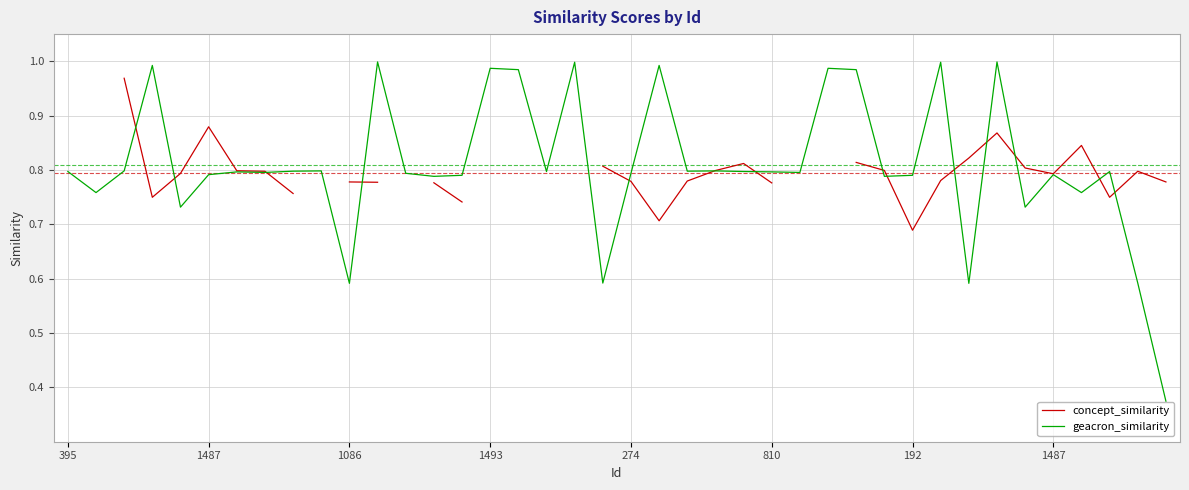

After their last crossing, which series has the higher values: geacron_similarity or concept_similarity?

concept_similarity